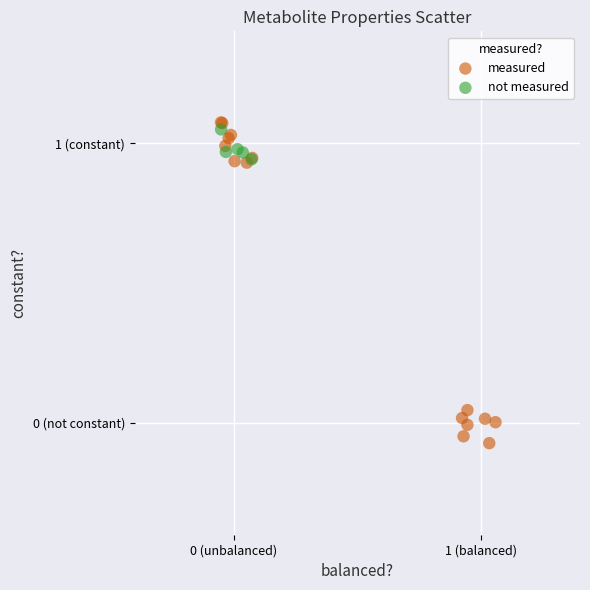

What are all the series names shown in the legend?

measured, not measured